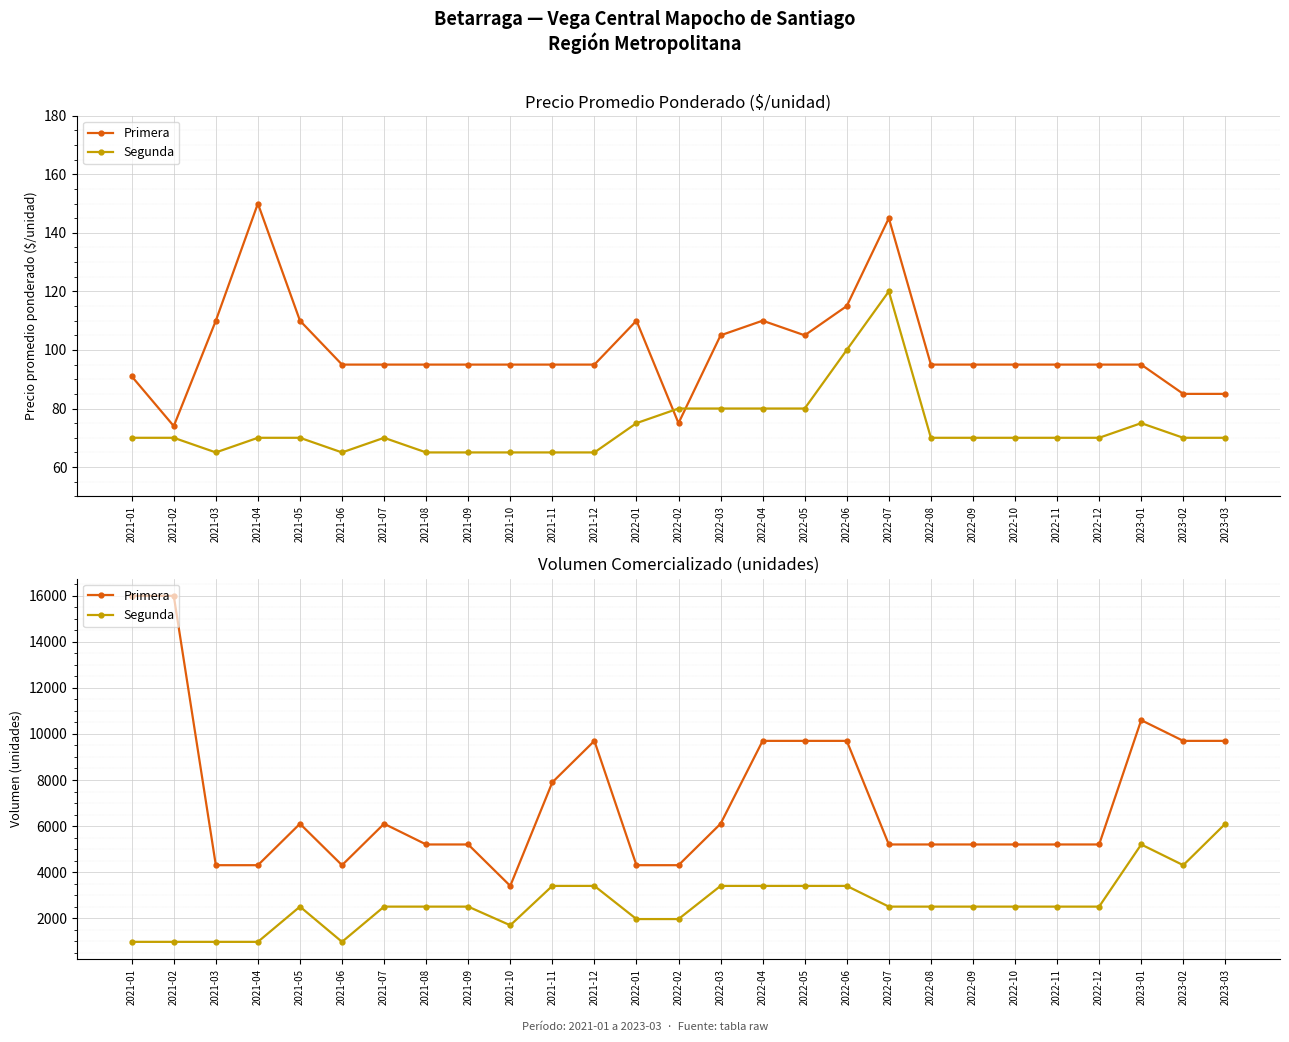

What is the difference between the maximum and minimum values in the Segunda series?

5130